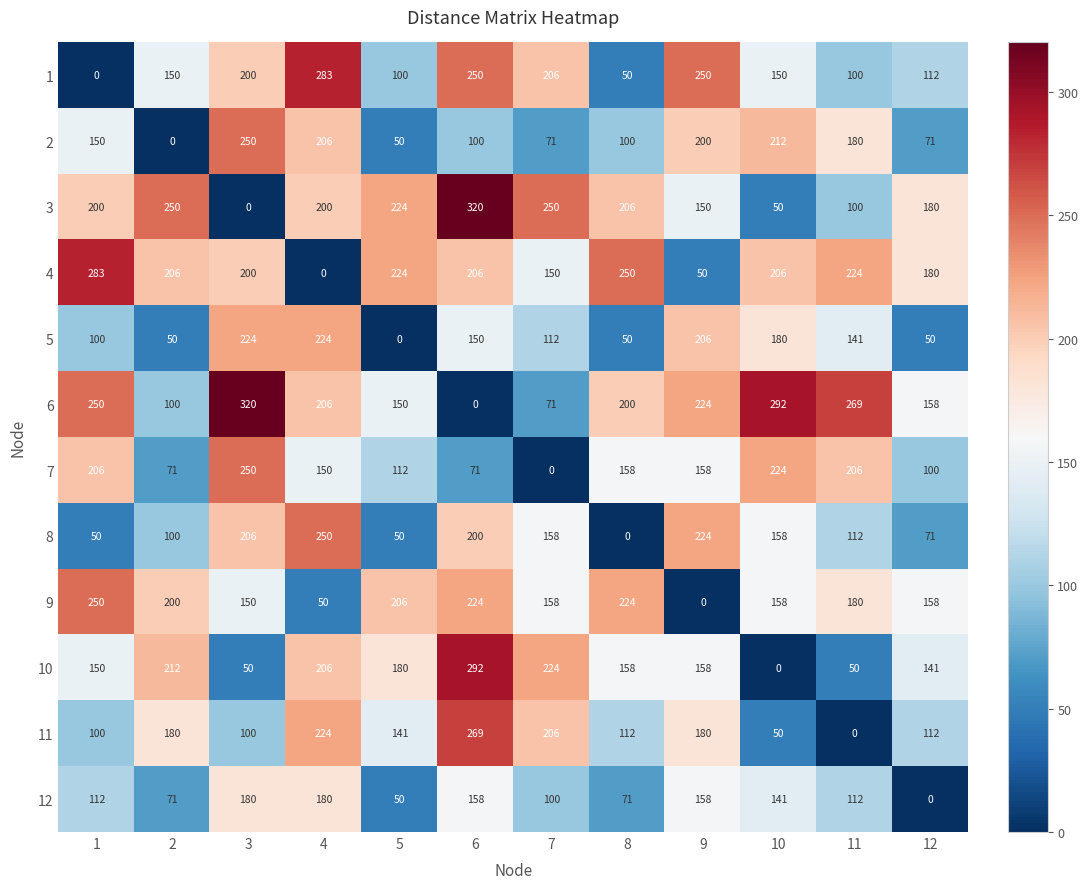

What is the average value of the 1 series?

154